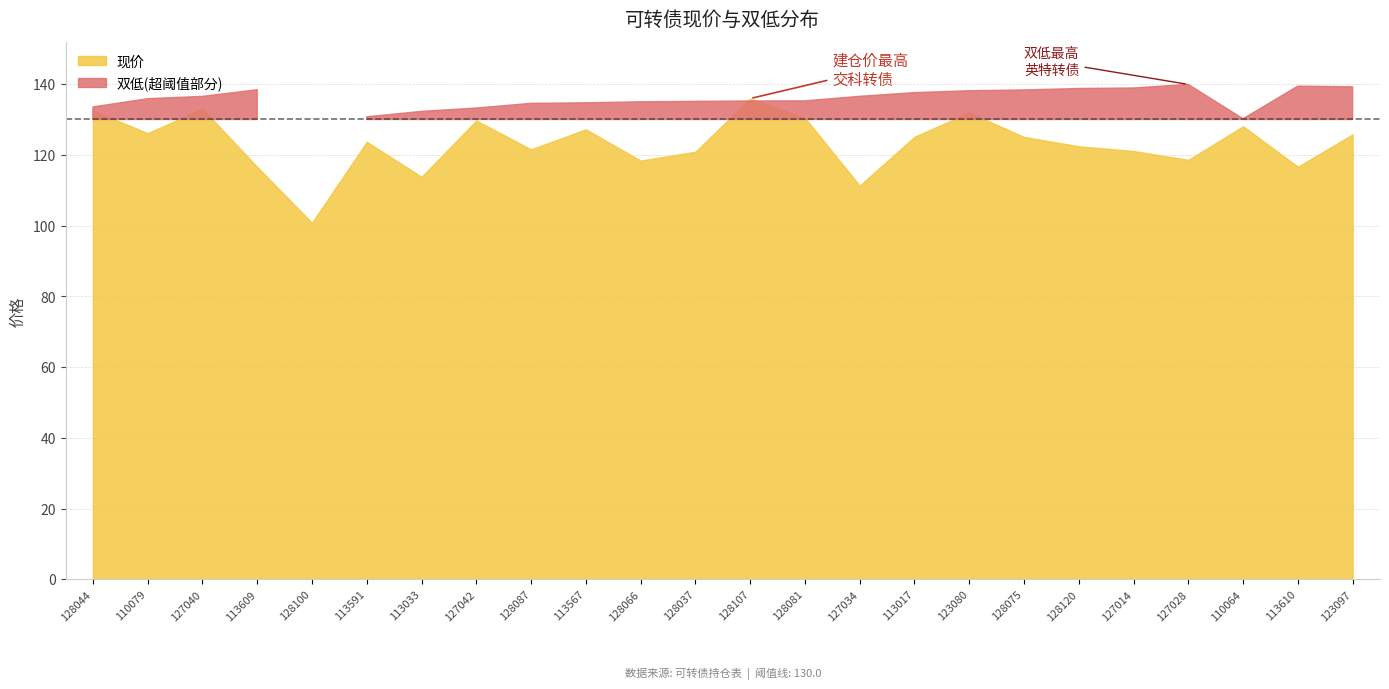

How many lines are shown in the chart?

2